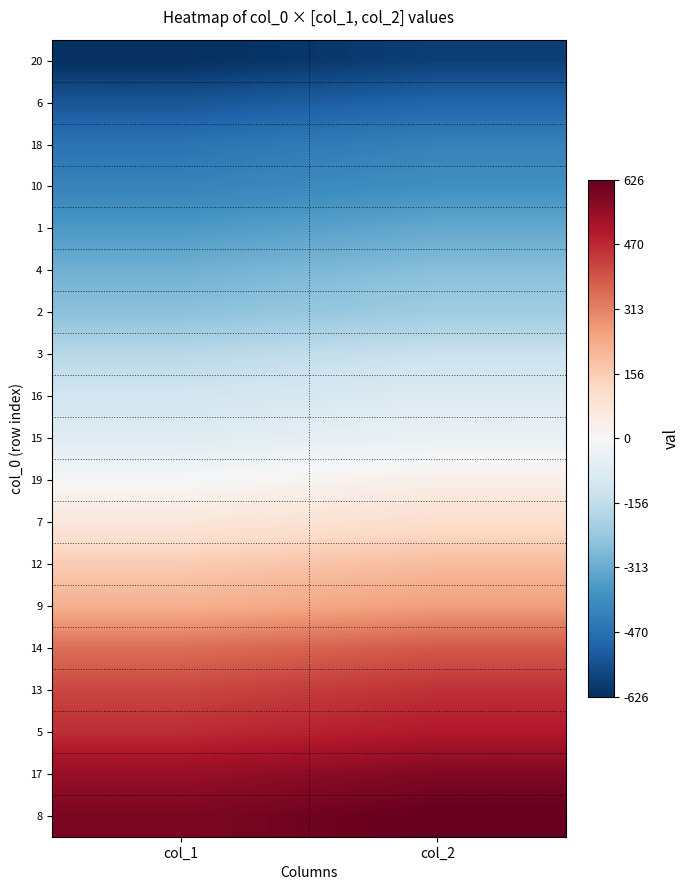

List the series in order of their peak value, highest first.

8, 17, 5, 13, 14, 9, 12, 7, 19, 15, 16, 3, 2, 4, 1, 10, 18, 6, 20